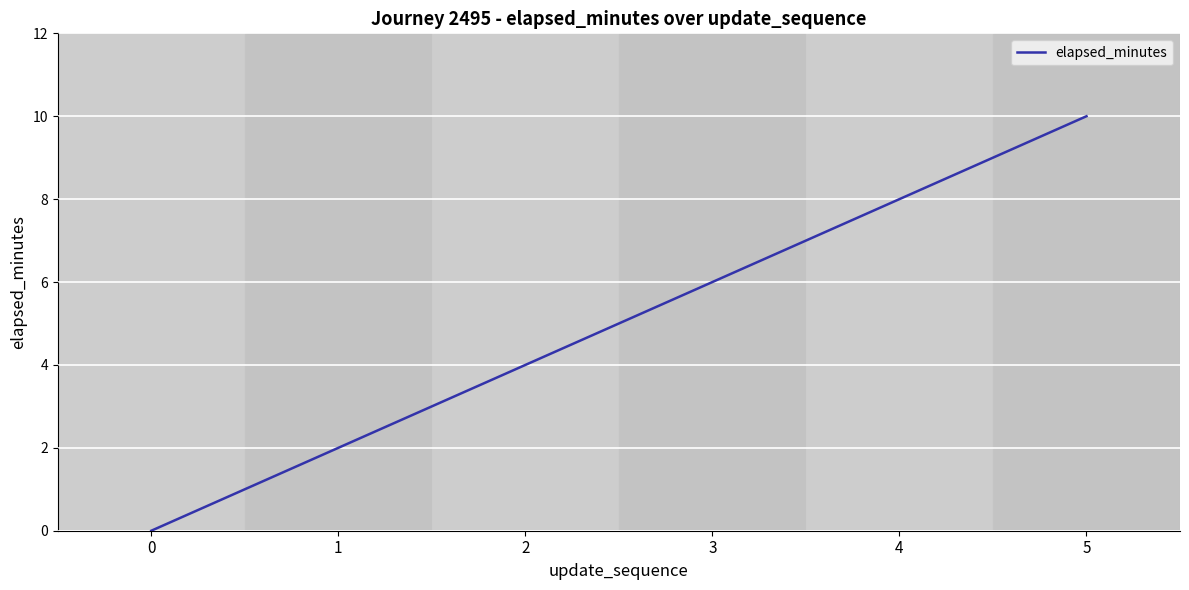

How many distinct data groups are displayed?

1